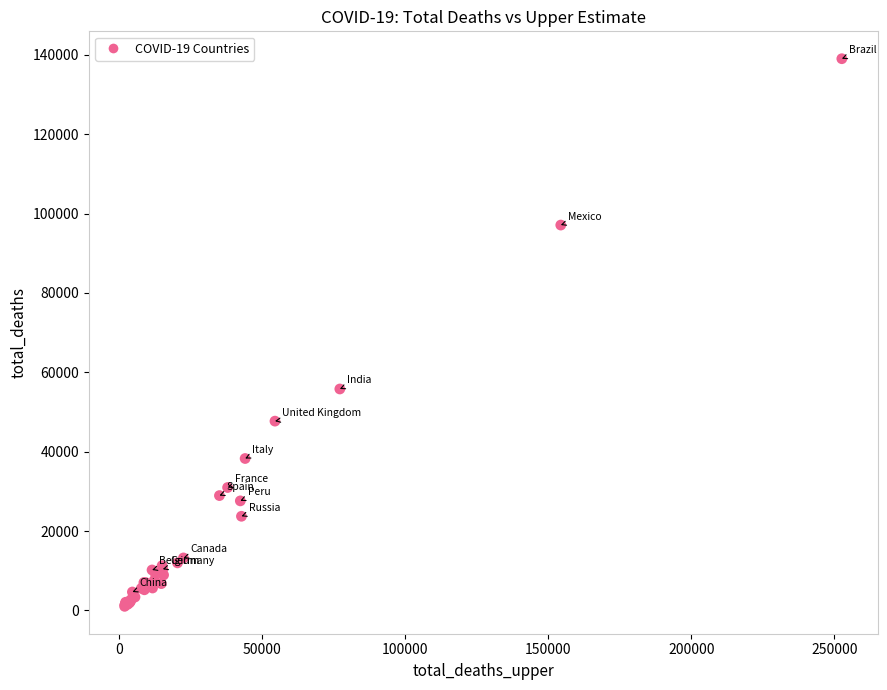

What Y value in the scatter plot is closest to 70019?

55797